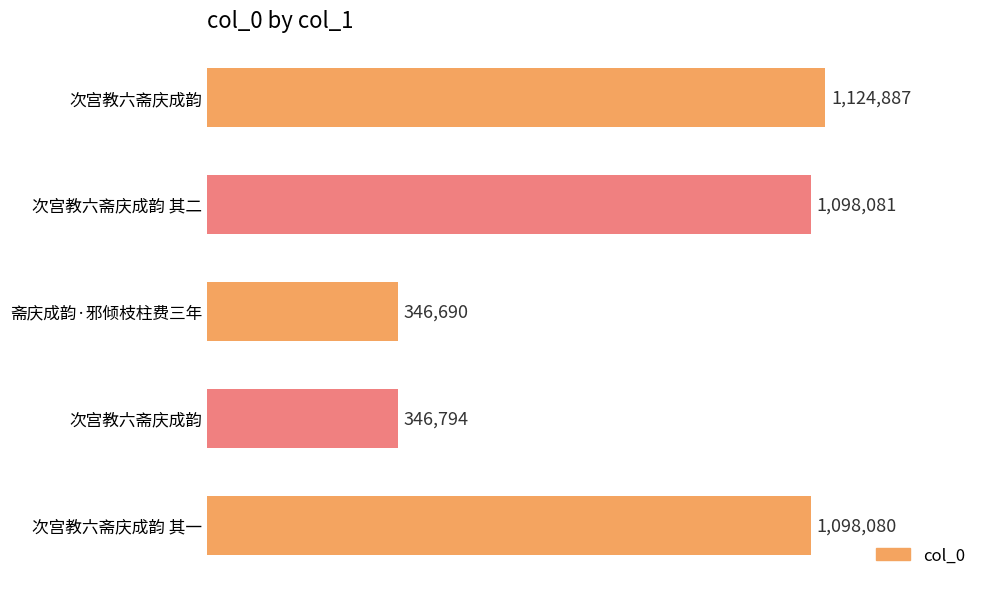

What is the average value?

802906